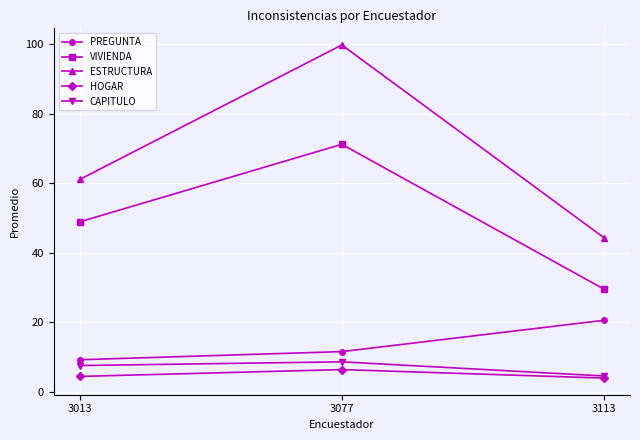

What is the total value across all series at 3013?

131.4